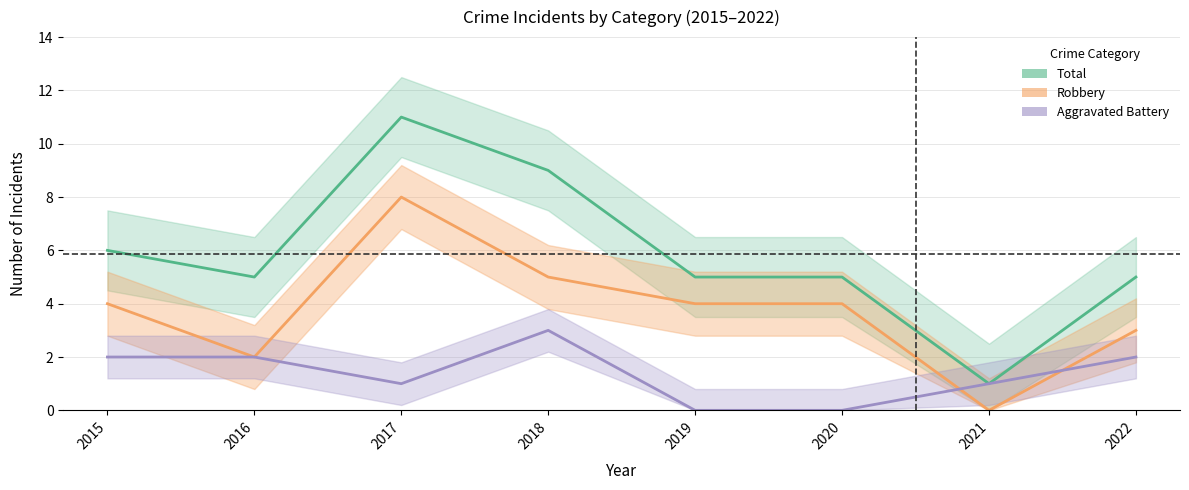

True or false: Aggravated Battery has more than 1 interior local peaks.

False